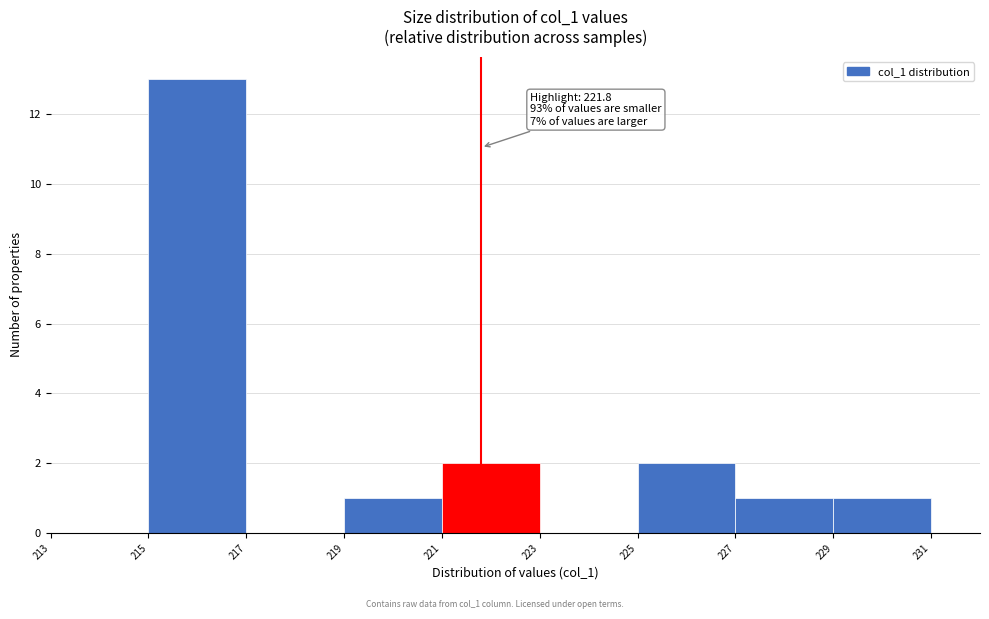

Over which range of the x-axis is the bar tallest?

215 to 217